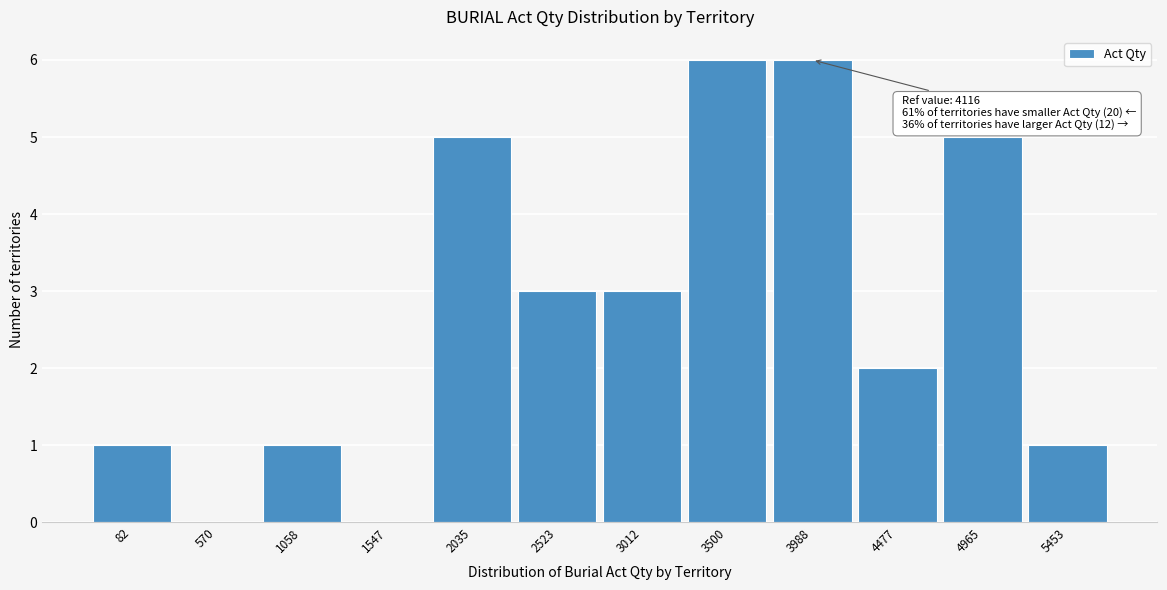

Reading left to right, what are all the values shown in this chart?

82=1	570=0	1058=1	1547=0	2035=5	2523=3	3012=3	3500=6	3988=6	4477=2	4965=5	5453=1